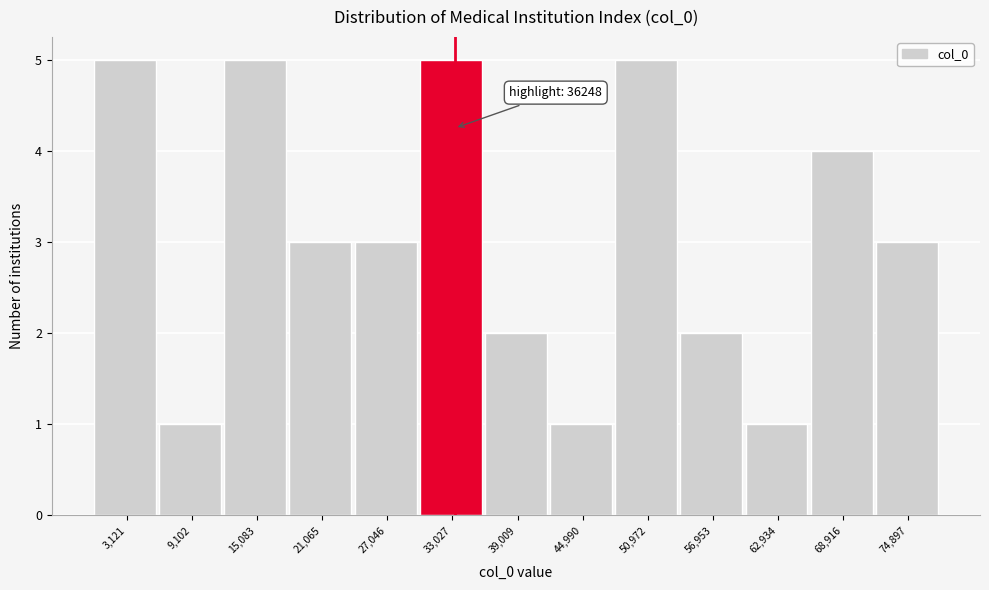

Reading left to right, transcribe all the data shown in this chart.

5	1	5	3	3	5	2	1	5	2	1	4	3